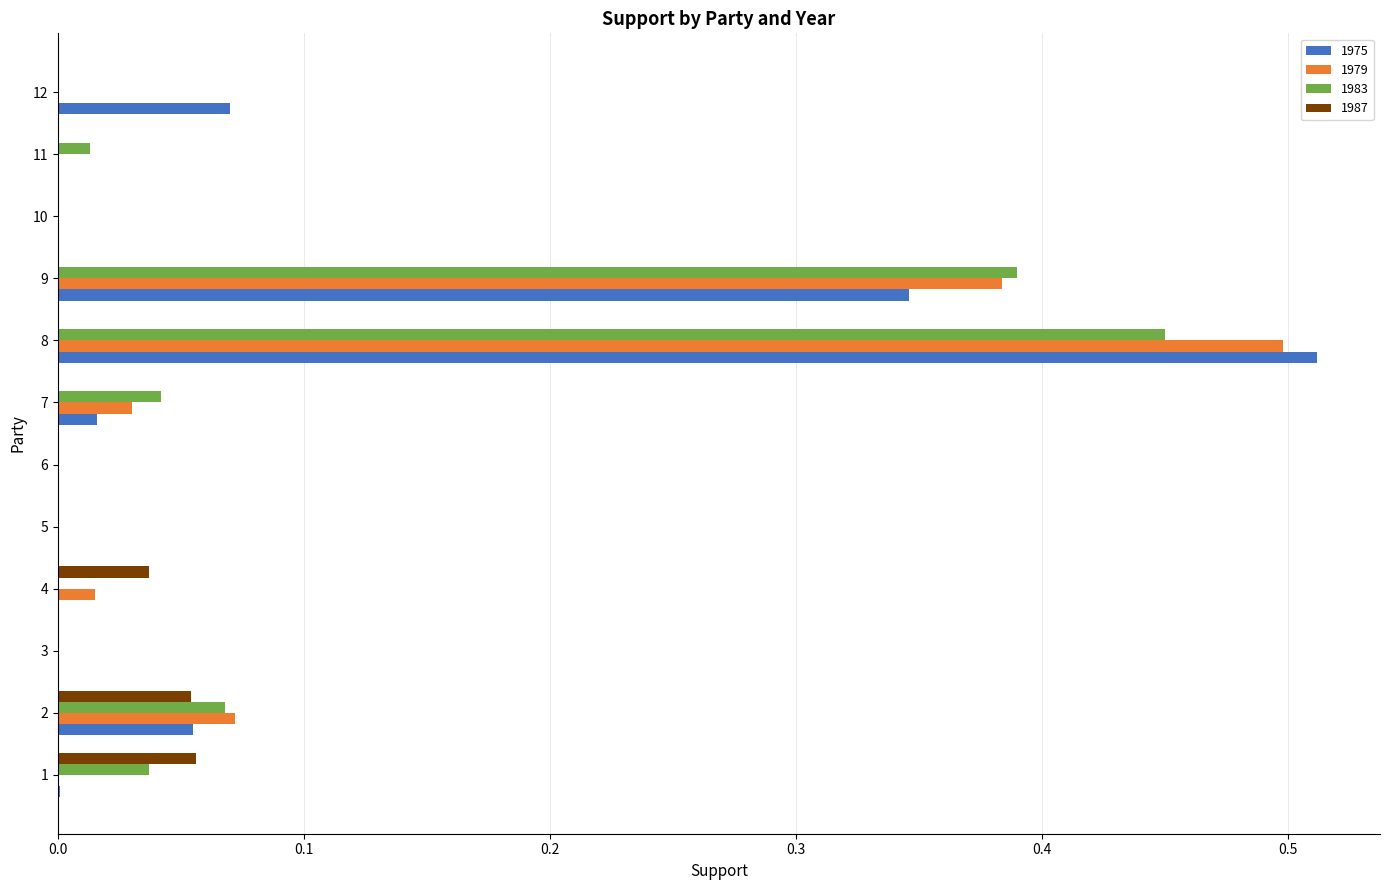

Is the value of 1987 at 11 greater than the value of 1979 at 4?

No